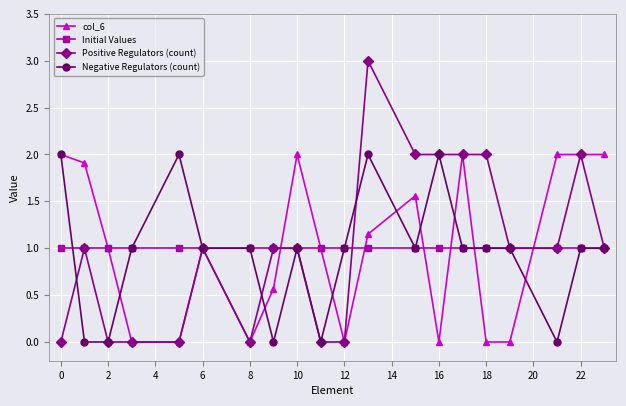

Is this an area chart (filled region under the line)?

No